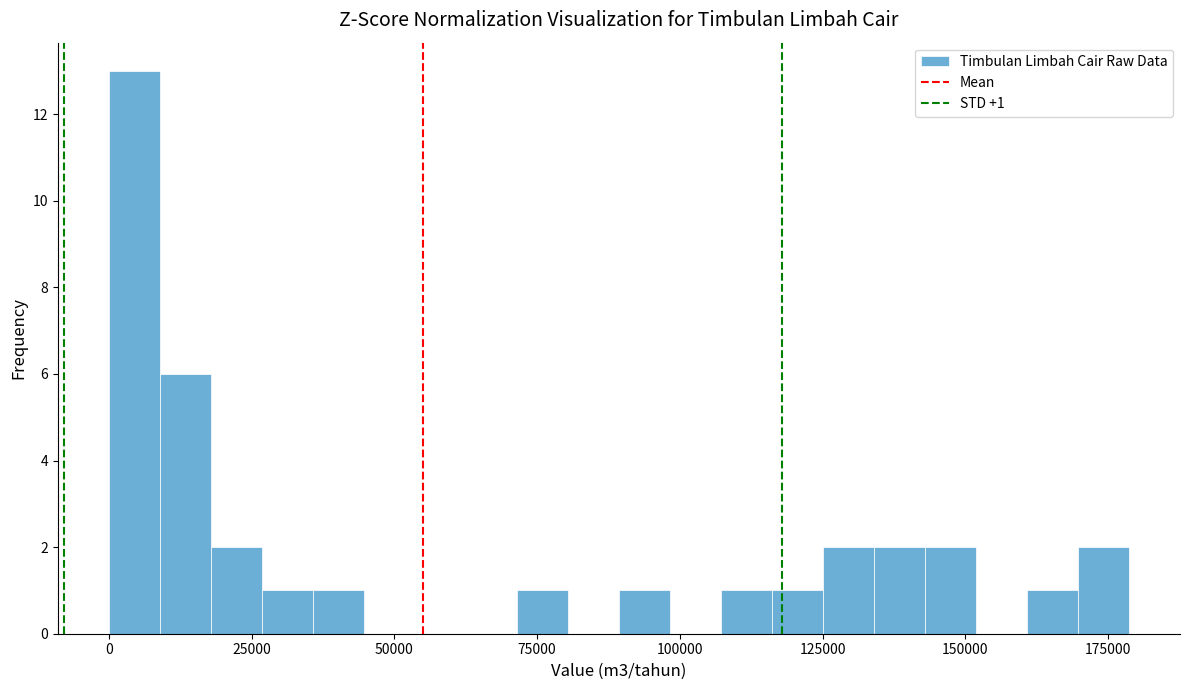

Around what value on the x-axis is the tallest bar? Give the approximate position of its centre, as read against the axis.

5000